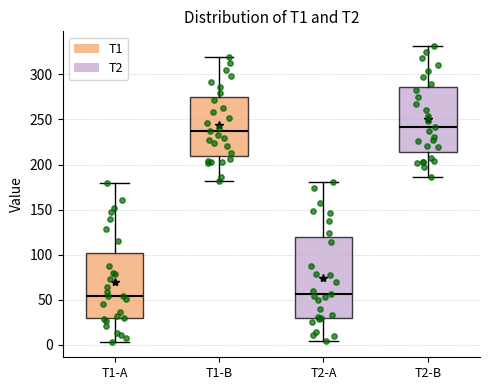

Which box is the tallest, from its lower edge to its upper edge?

T2-A